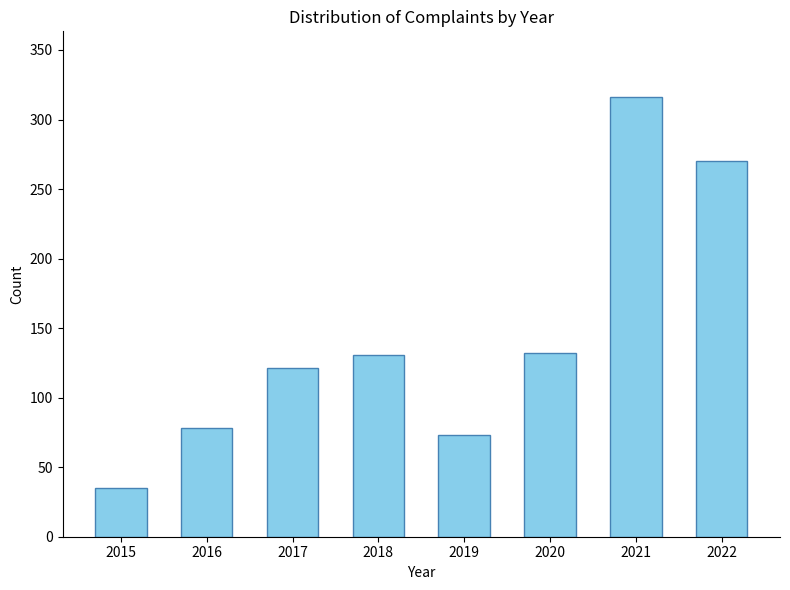

Are the bars horizontal?

No